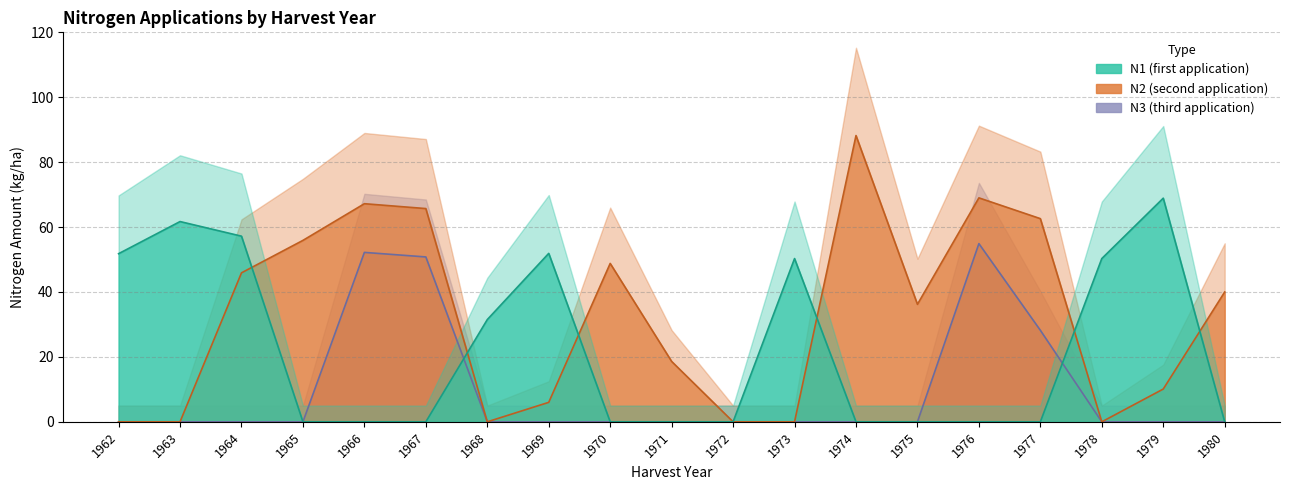

True or false: N2 has a value of 16.7 at 1980.

False